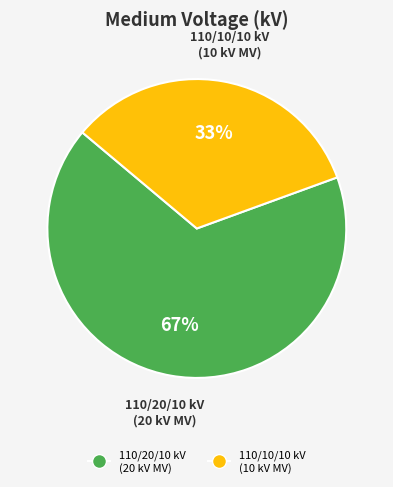

Is there a majority slice in this chart?

Yes